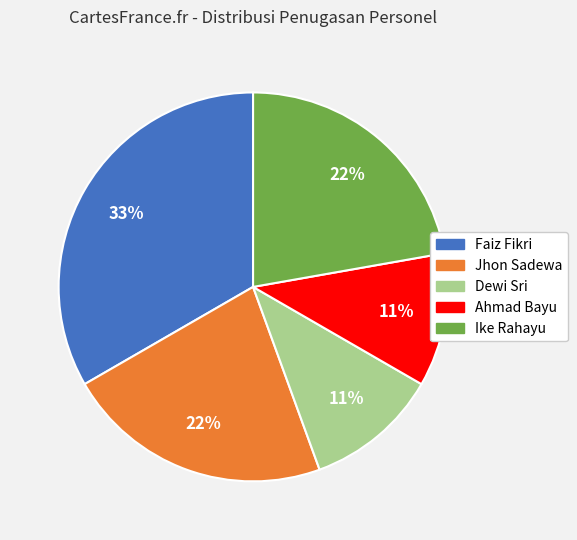

Is the sum of Ahmad Bayu and Jhon Sadewa greater than half?

No